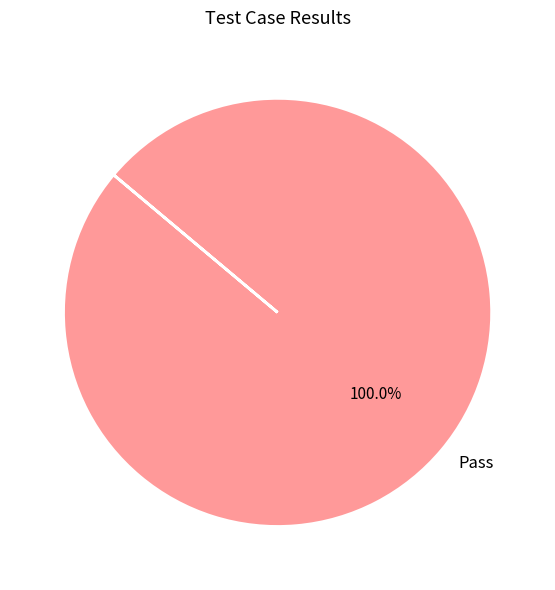

Rank the categories by value from lowest to highest.

Pass